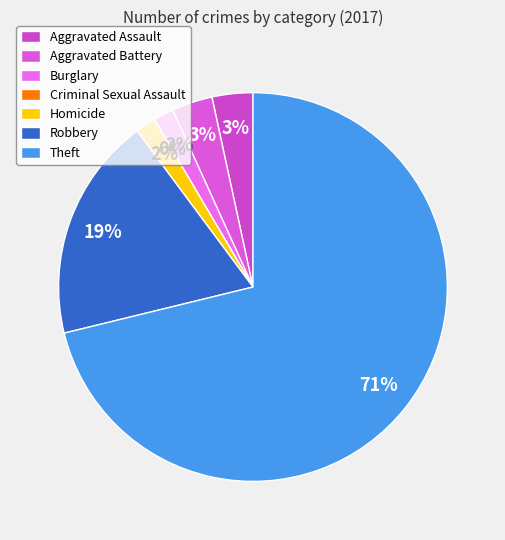

What is the majority slice?

Theft